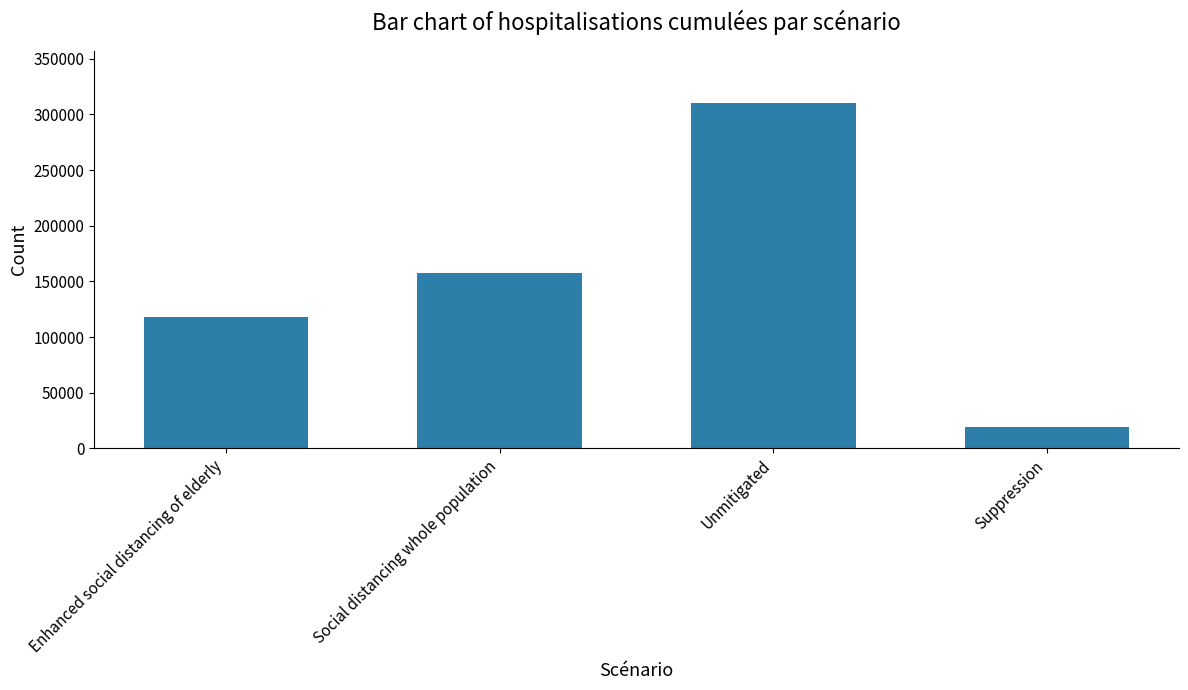

Is it true that the value at Social distancing whole population is 157644?

True